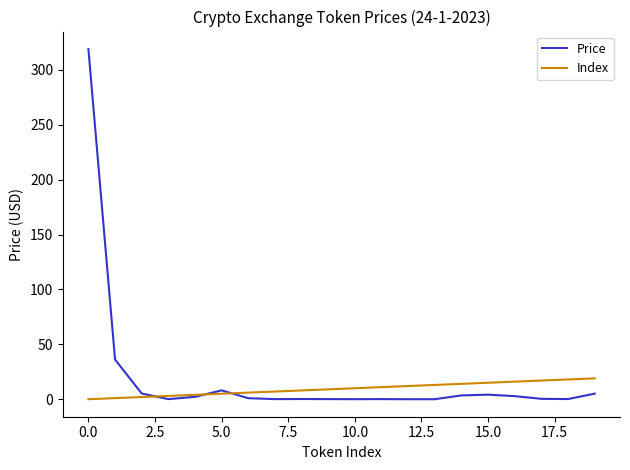

List the series in order of their peak value, highest first.

Price, Index